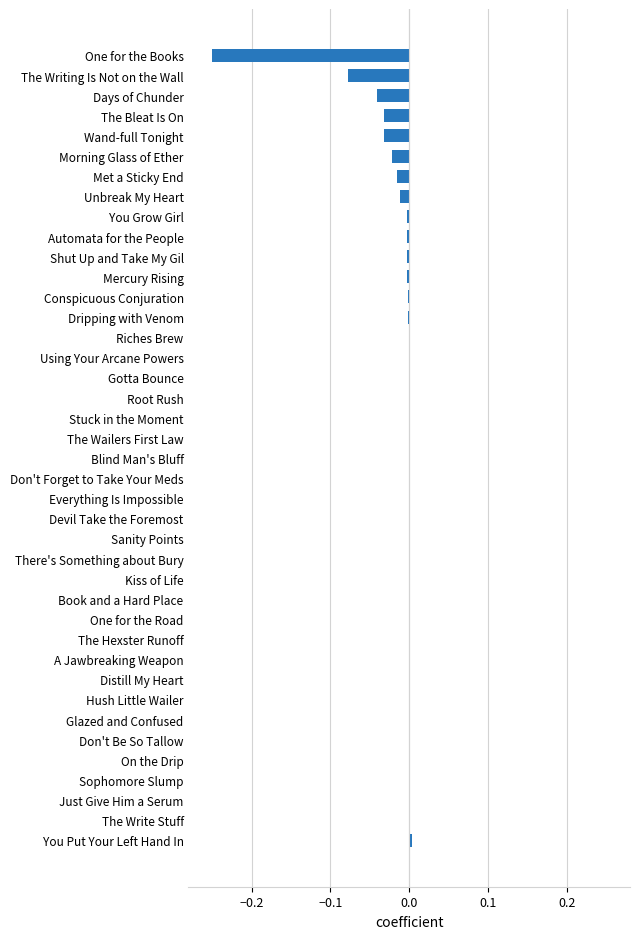

How many distinct data groups are displayed?

1